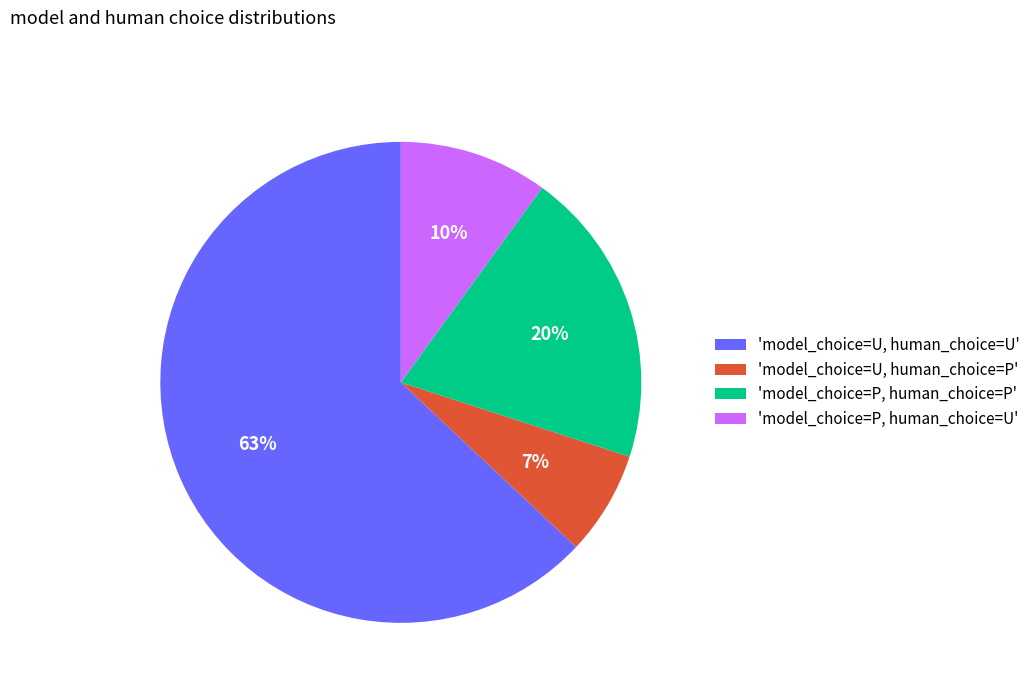

True or false: 'model_choice=U, human_choice=U' accounts for 56% of the total.

False